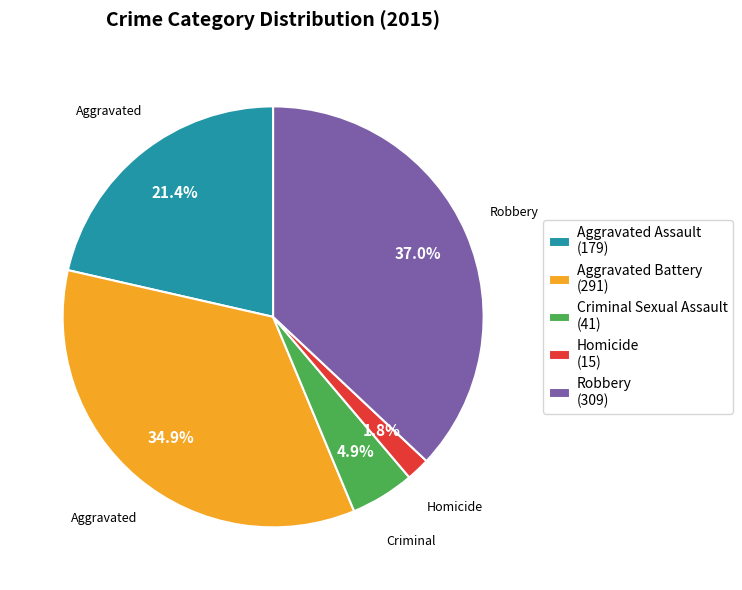

The Criminal Sexual Assault slice represents 5% of the pie. True or false?

True